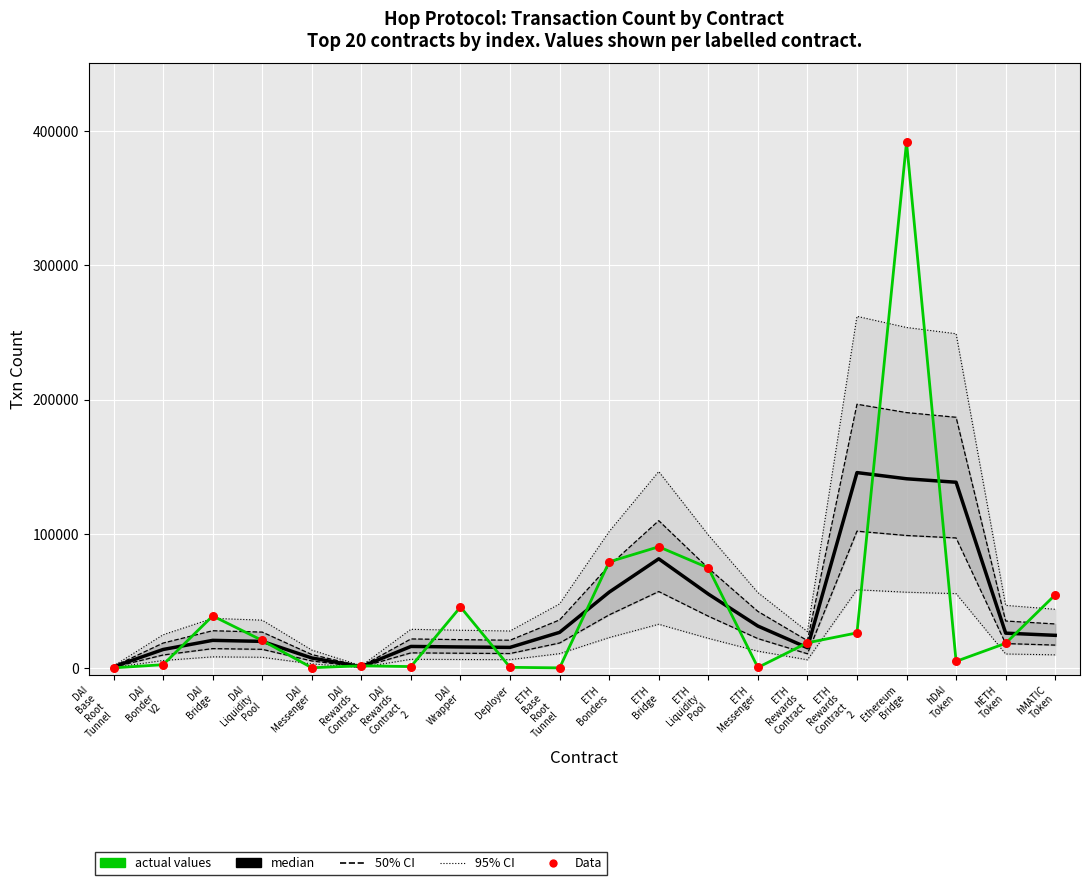

At how many categories does at least one series exceed 114507?

3